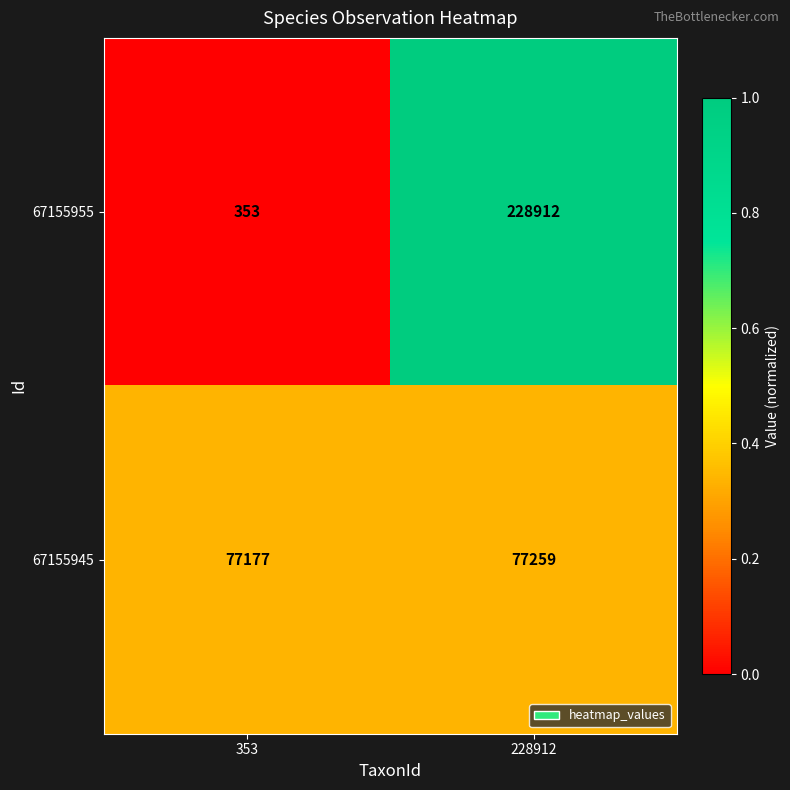

What is the spread (max minus min) of values at 228912?

151653